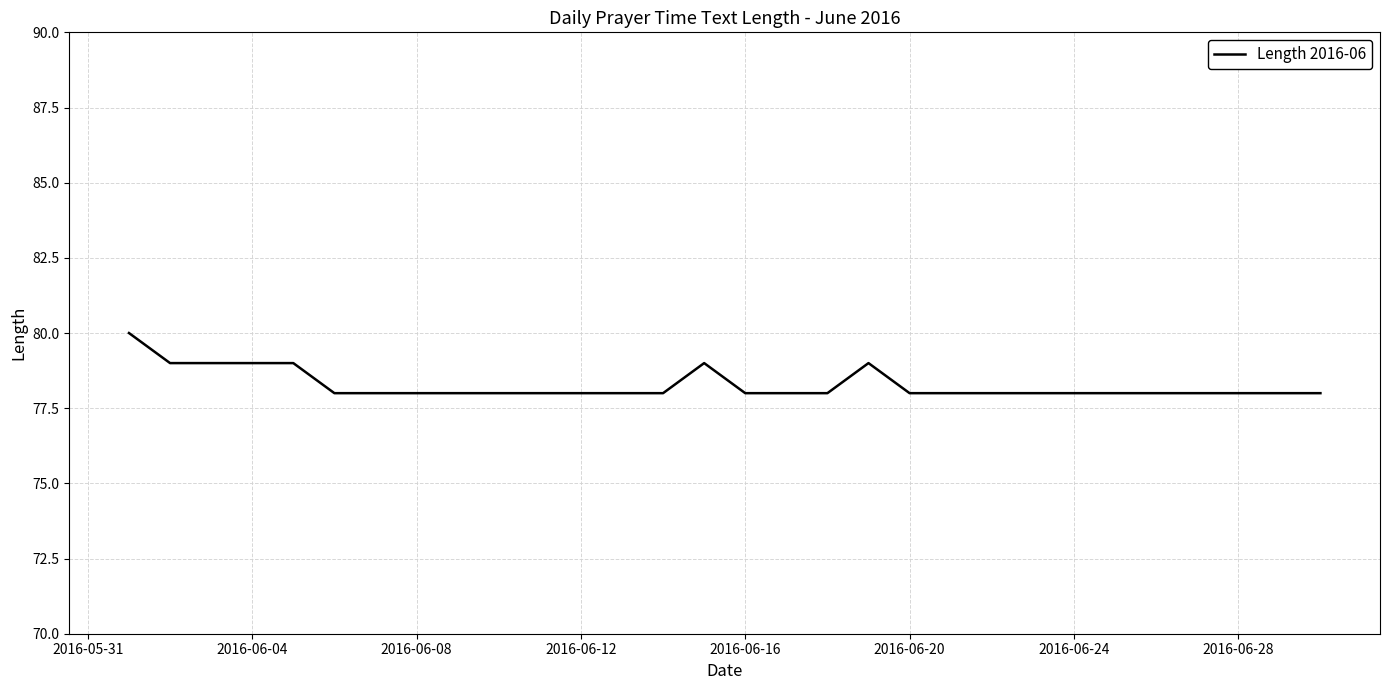

What is the minimum value shown in the chart?

78